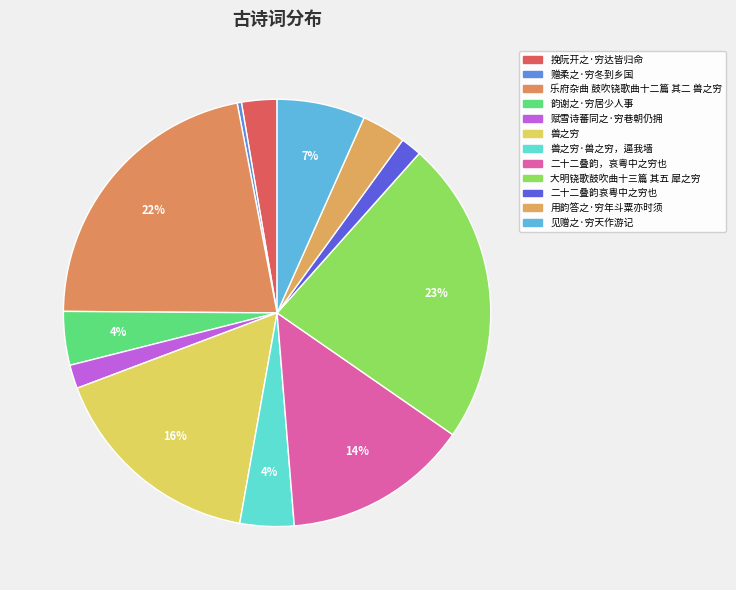

Approximately how many times larger is the value at 见赠之·穷天作游记 compared to 韵谢之·穷居少人事?

1.6